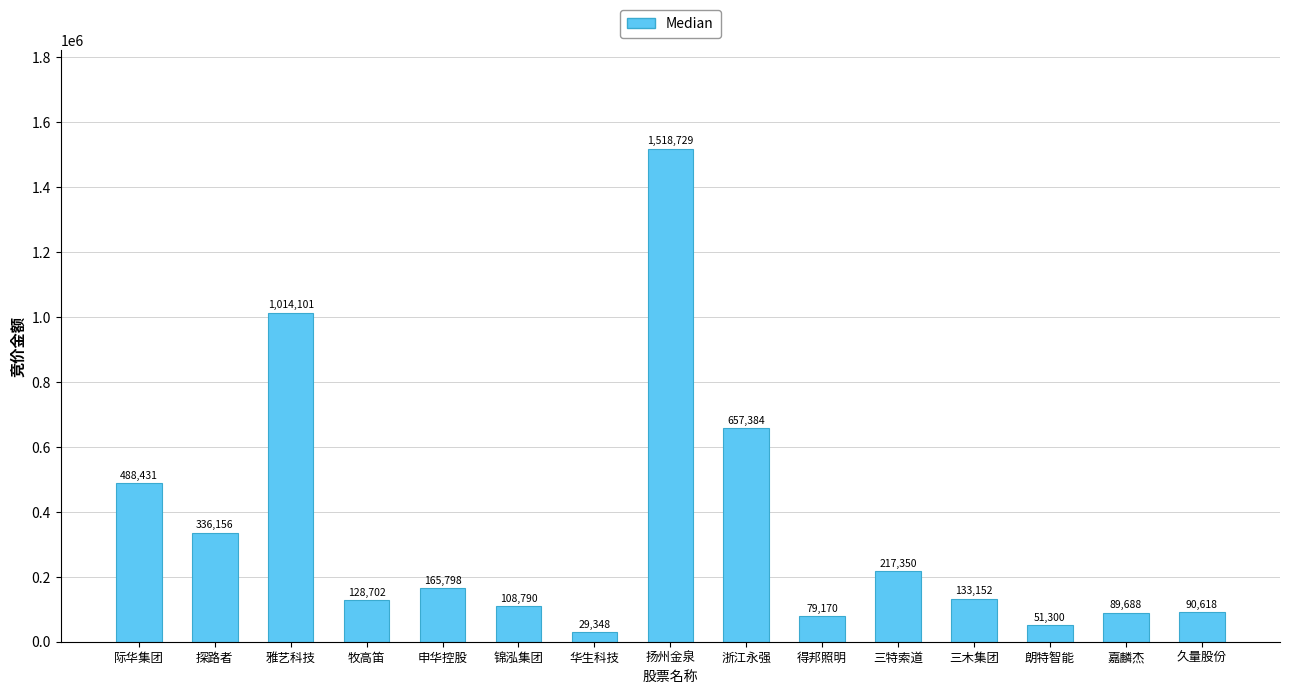

Rank the categories by value from lowest to highest.

华生科技, 朗特智能, 得邦照明, 嘉麟杰, 久量股份, 锦泓集团, 牧高笛, 三木集团, 申华控股, 三特索道, 探路者, 际华集团, 浙江永强, 雅艺科技, 扬州金泉